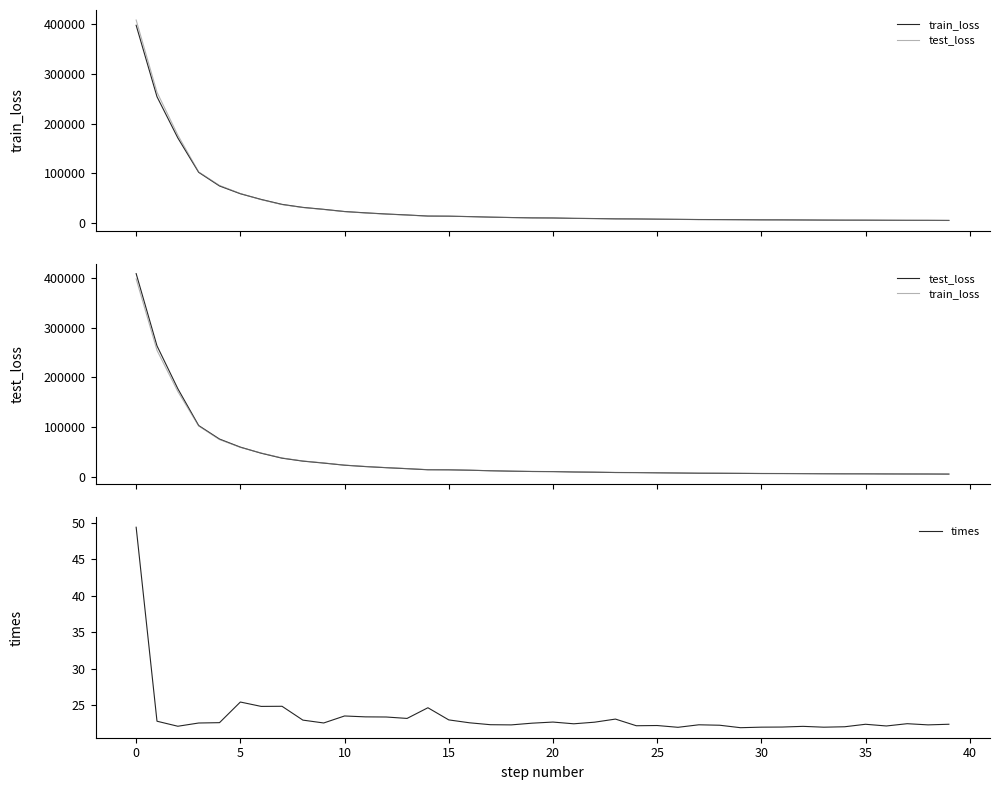

What is the approximate value of times at 11?

23.4